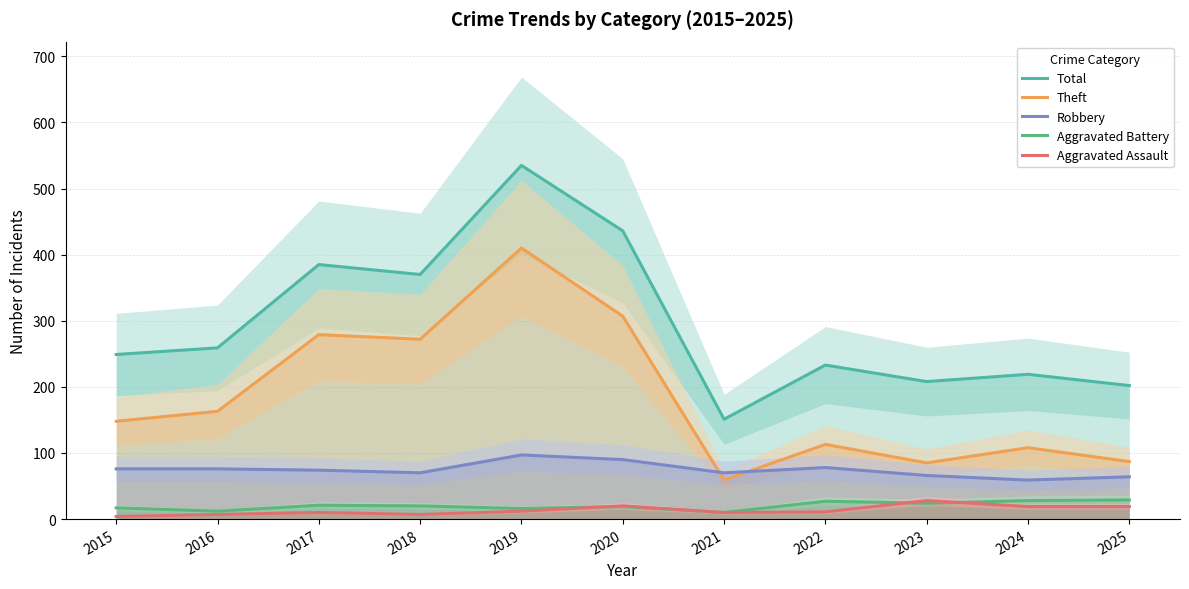

True or false: Theft and Total cross at least once.

False